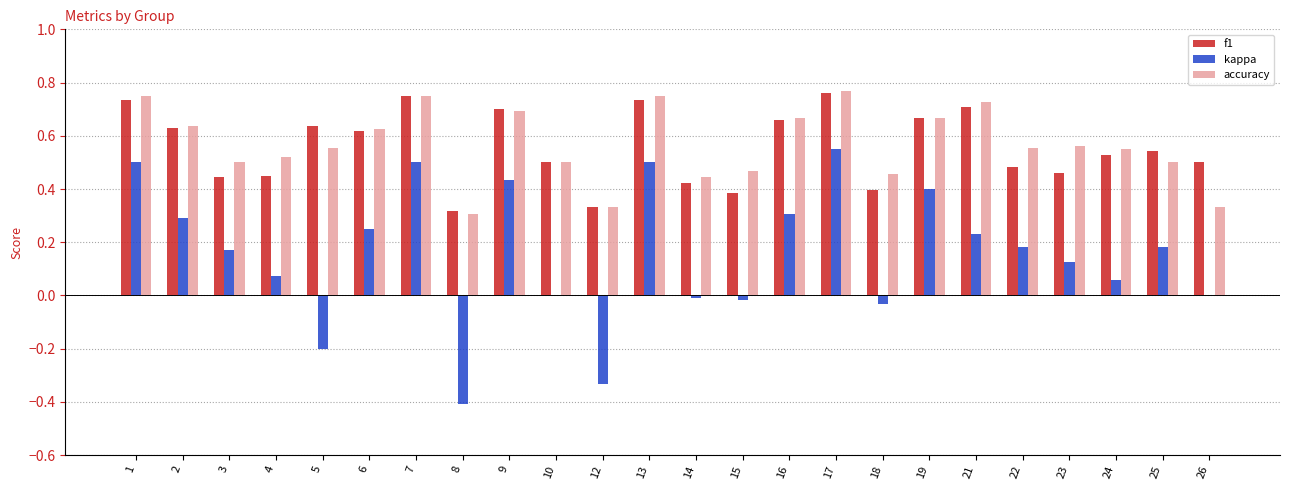

What is the total value across all series at 23?

1.1